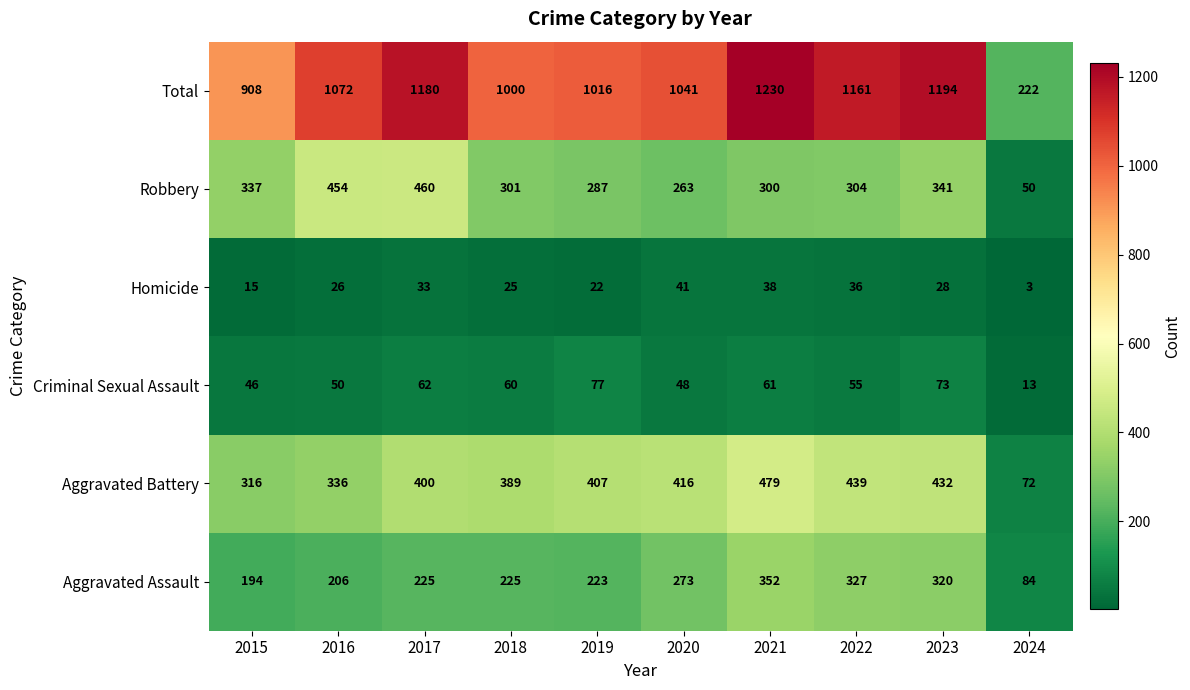

Which series has the largest range (max minus min)?

Total